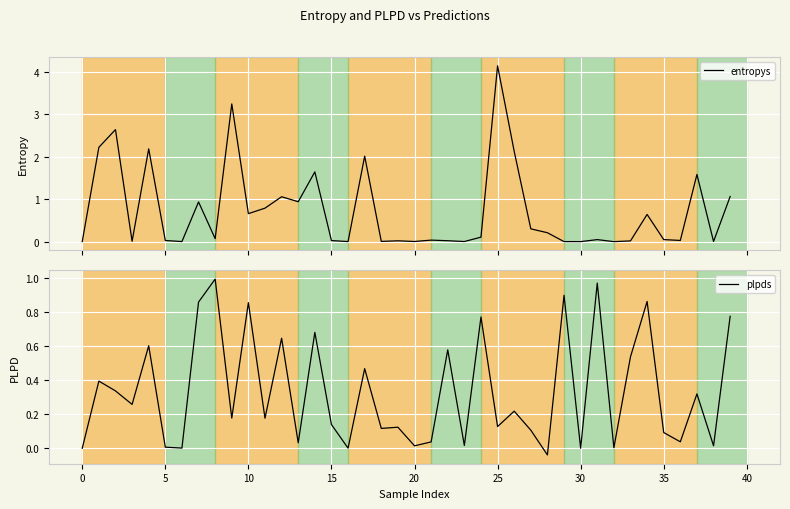

What is the sum of all plpds values?

13.2